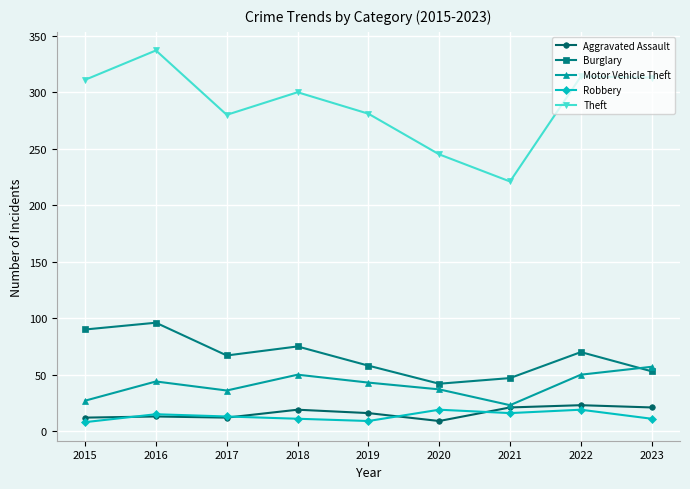

Where is Burglary nearest to the value 69?

2022